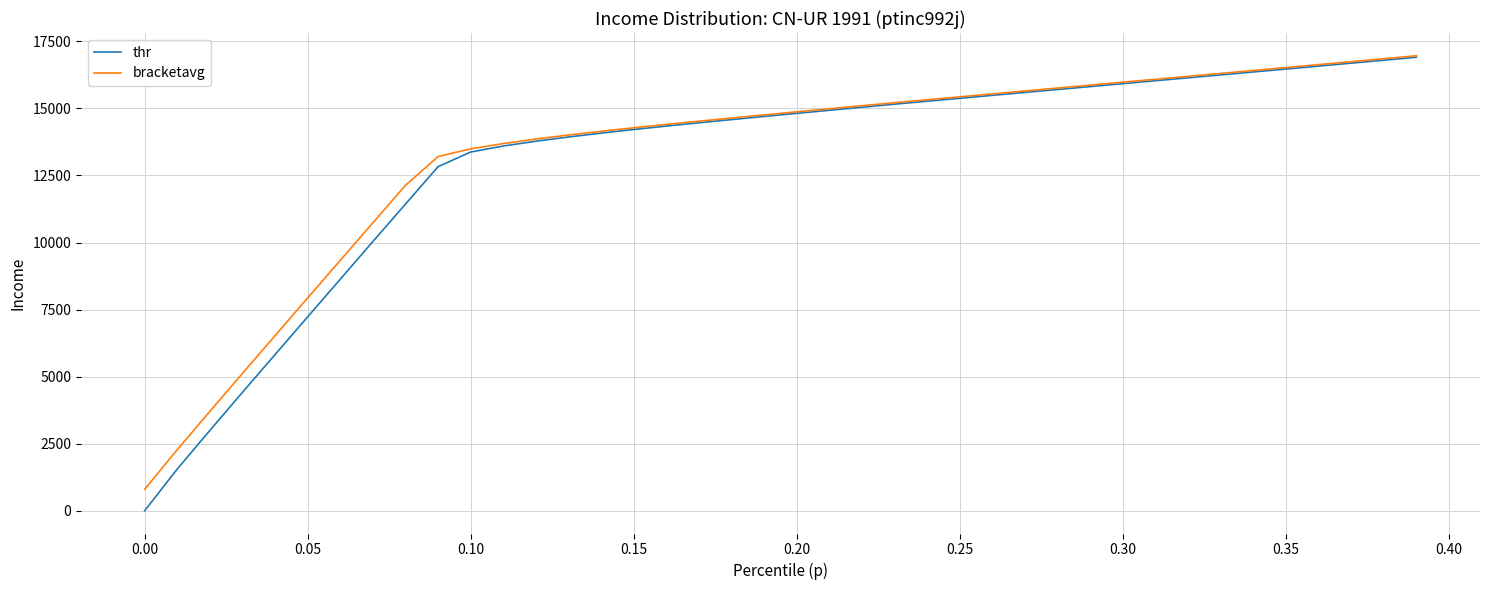

What is the maximum value shown in the chart?

16963.6